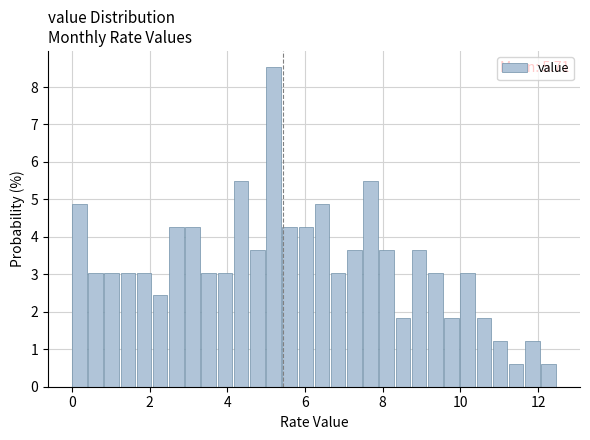

Read against the x-axis, roughly where is the centre of the tallest bar?

5.2